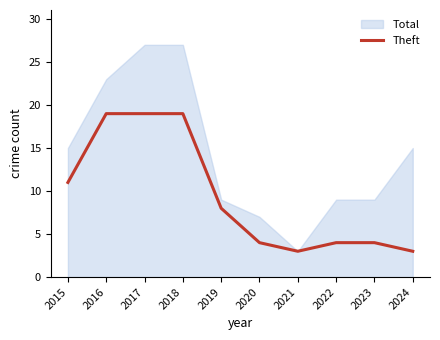

Is it true that Theft equals 4 at 2023?

True